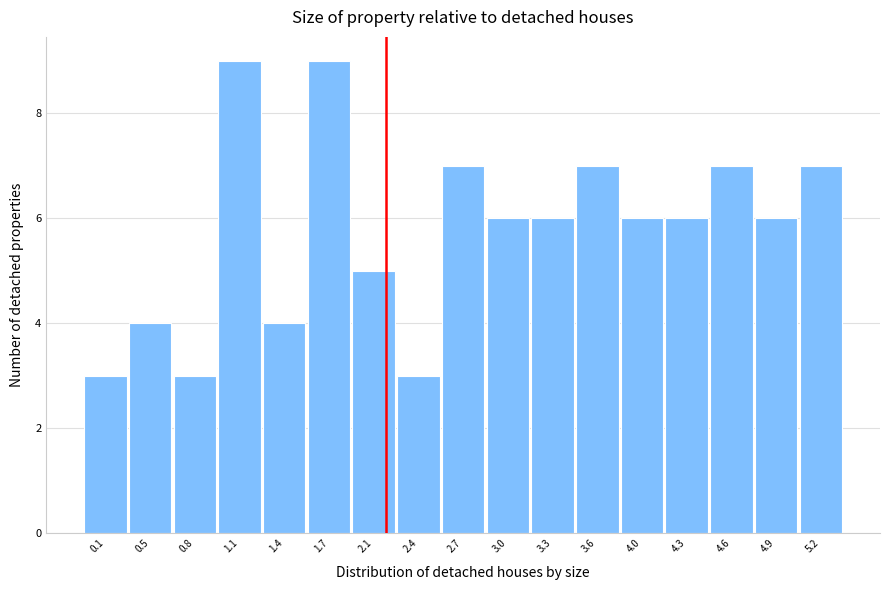

Reading left to right, list all the values displayed in this chart.

3	4	3	9	4	9	5	3	7	6	6	7	6	6	7	6	7